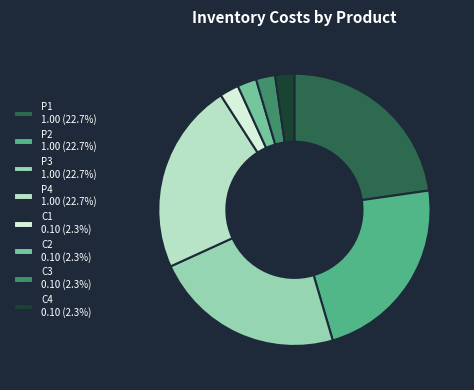

What is the ratio of the value at C4 to the value at P3?

0.1